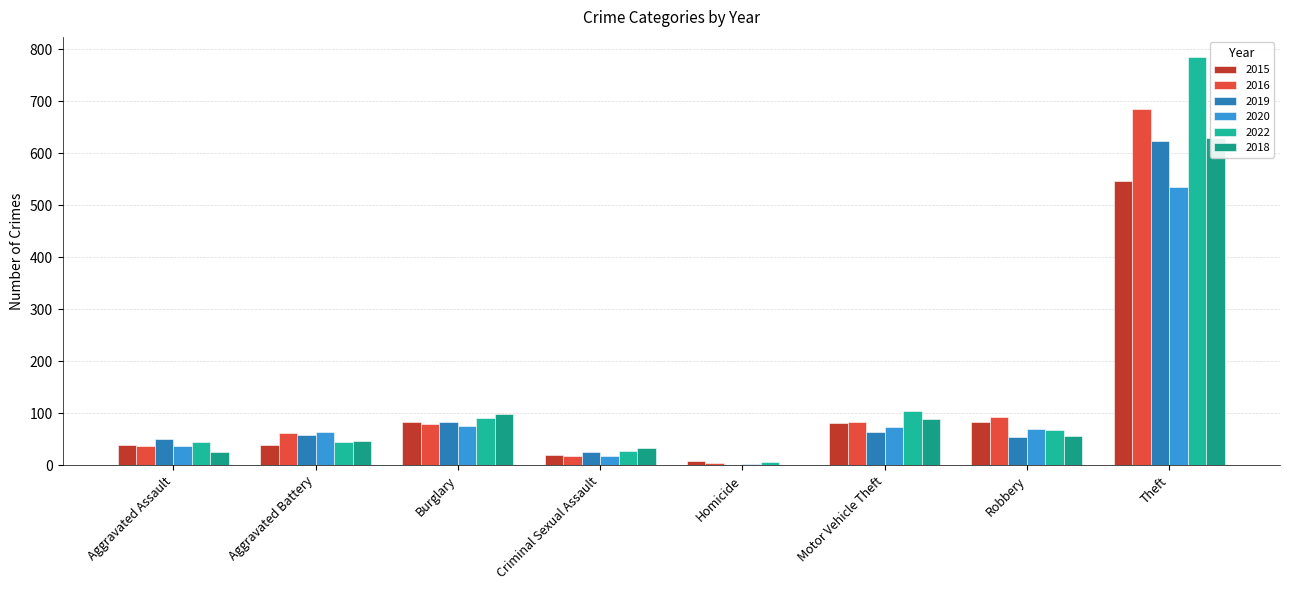

At how many categories does at least one series exceed 3?

8